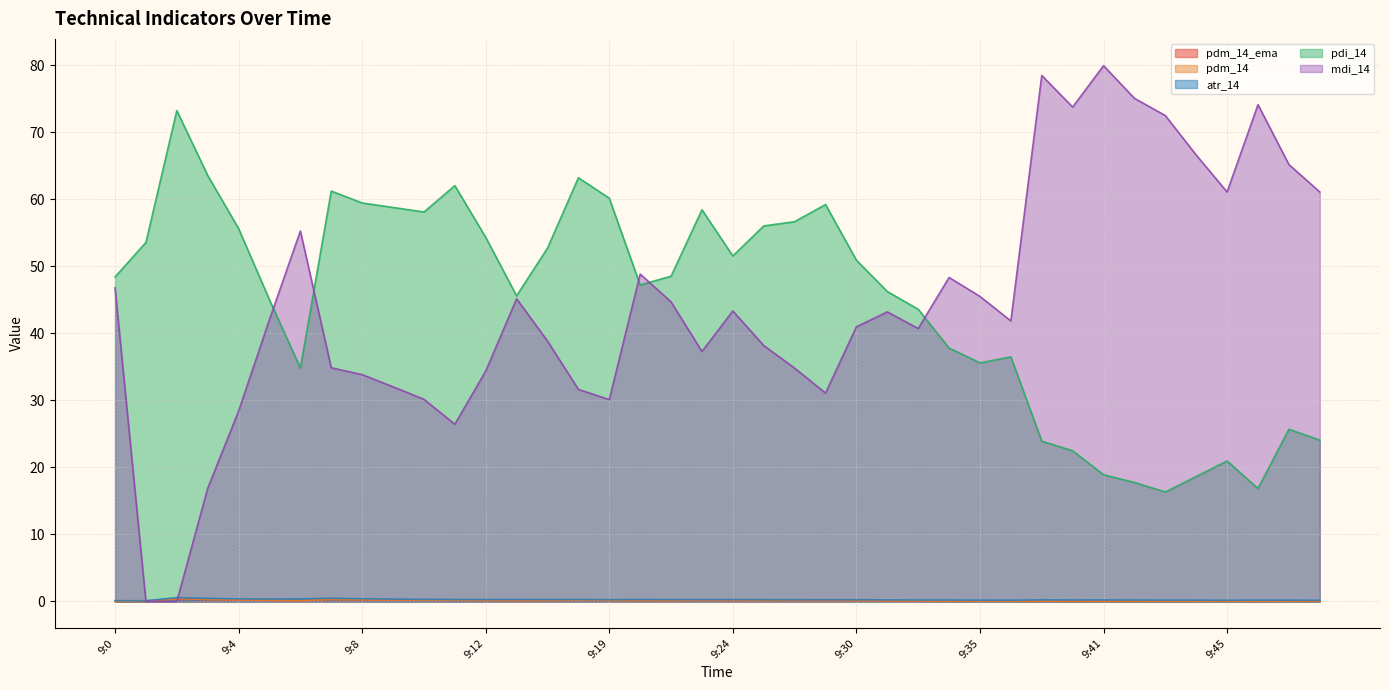

What is the sum of the pdi_14 values at 9:48 and 9:4?

79.7